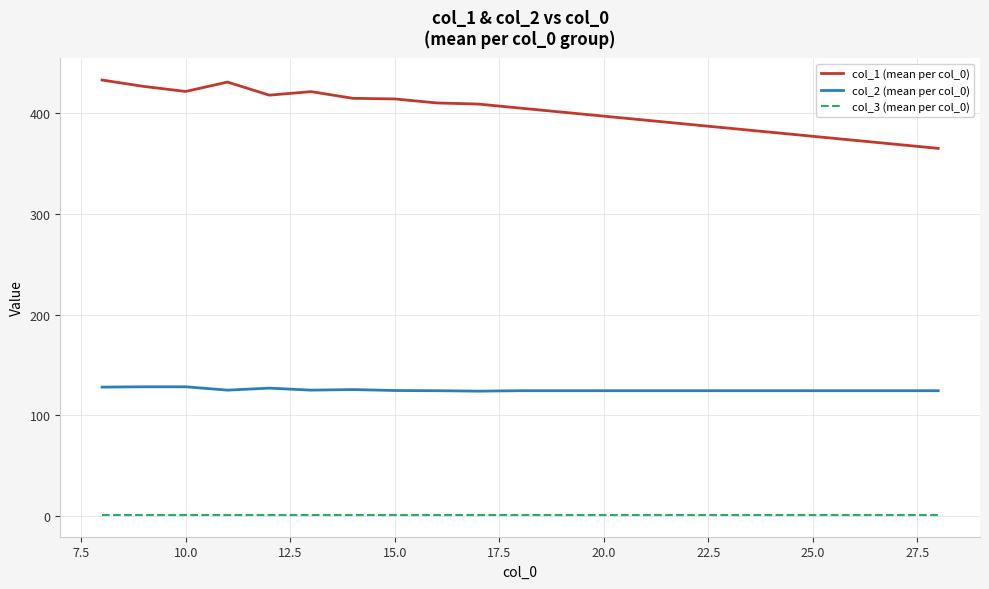

Which series has the largest total across all categories?

col_1 (mean per col_0)